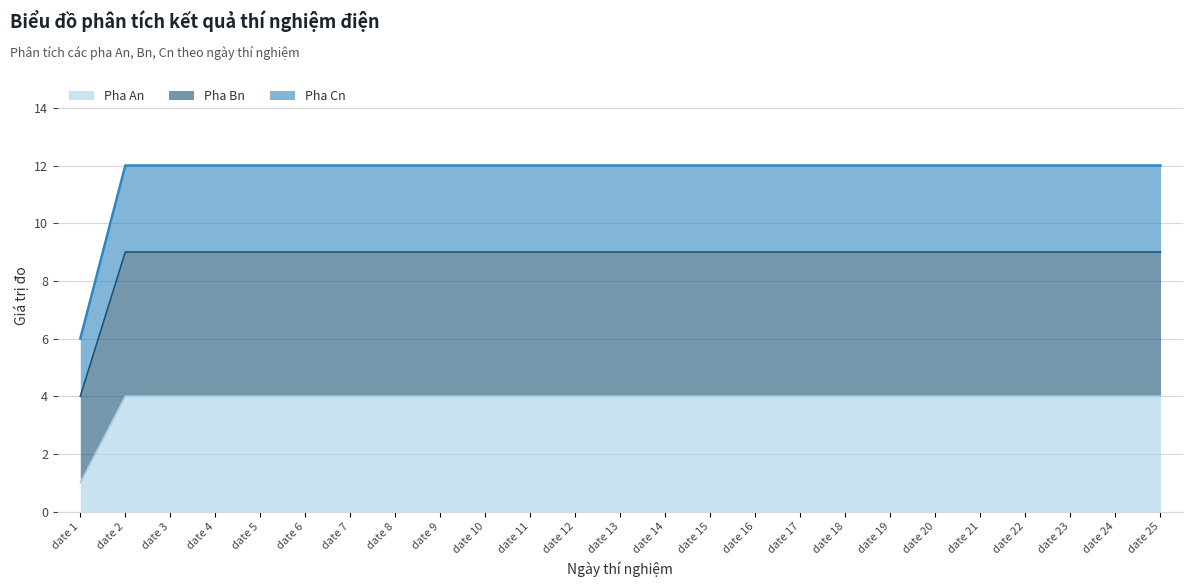

What is the smallest value displayed?

1